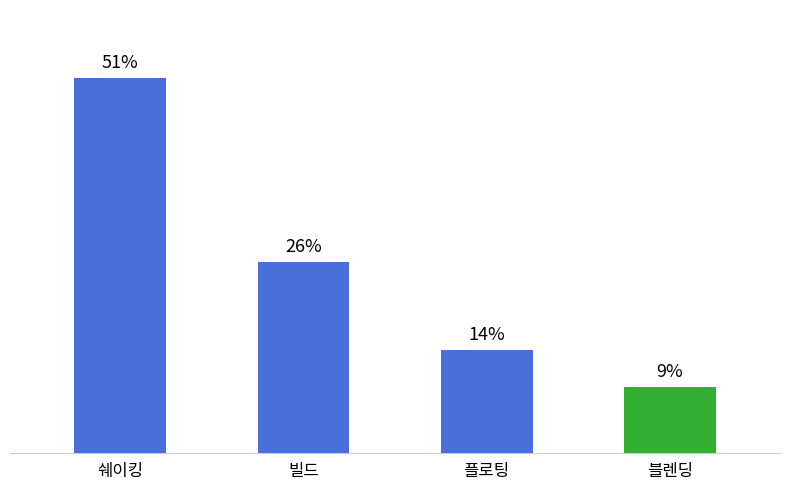

Does the chart contain any negative values?

No